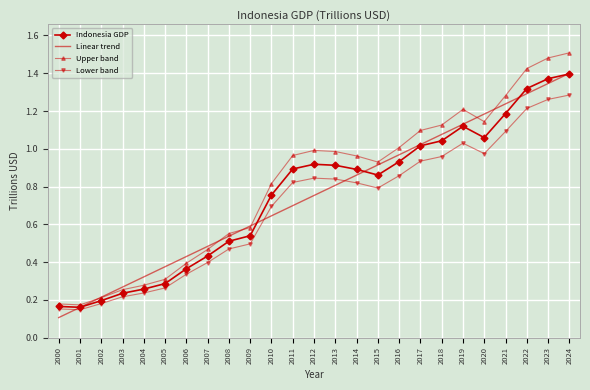

List the labels in order of Linear trend value, smallest first.

2000, 2001, 2002, 2003, 2004, 2005, 2006, 2007, 2008, 2009, 2010, 2011, 2012, 2013, 2014, 2015, 2016, 2017, 2018, 2019, 2020, 2021, 2022, 2023, 2024